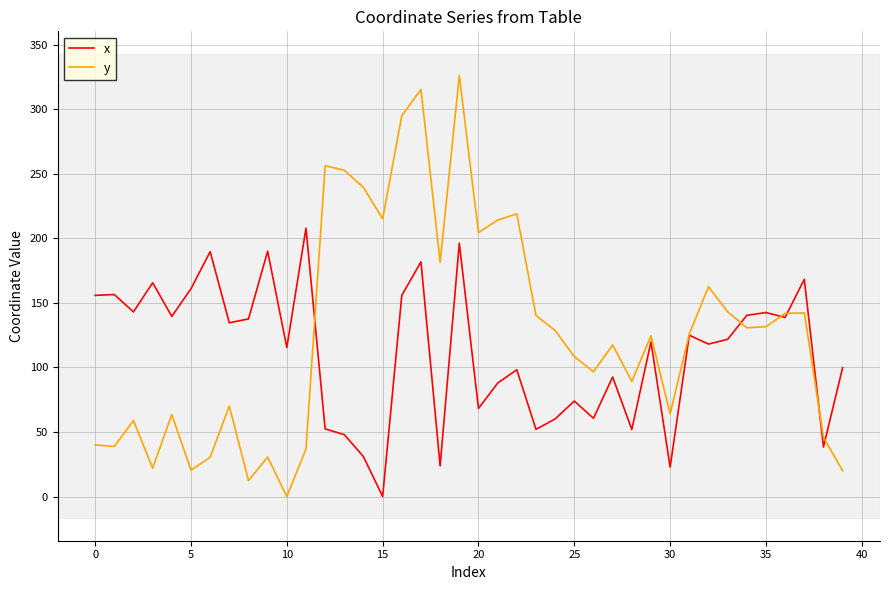

What is the maximum value for x?

207.9